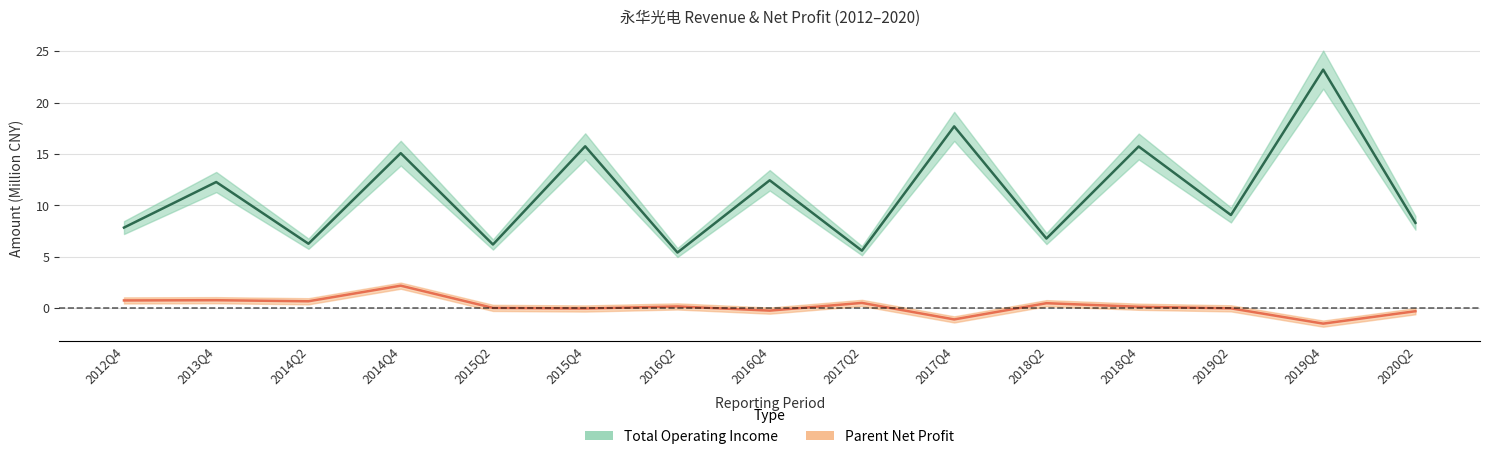

Rank the series by their maximum value, from lowest to highest.

parent_netprofit, total_operate_income